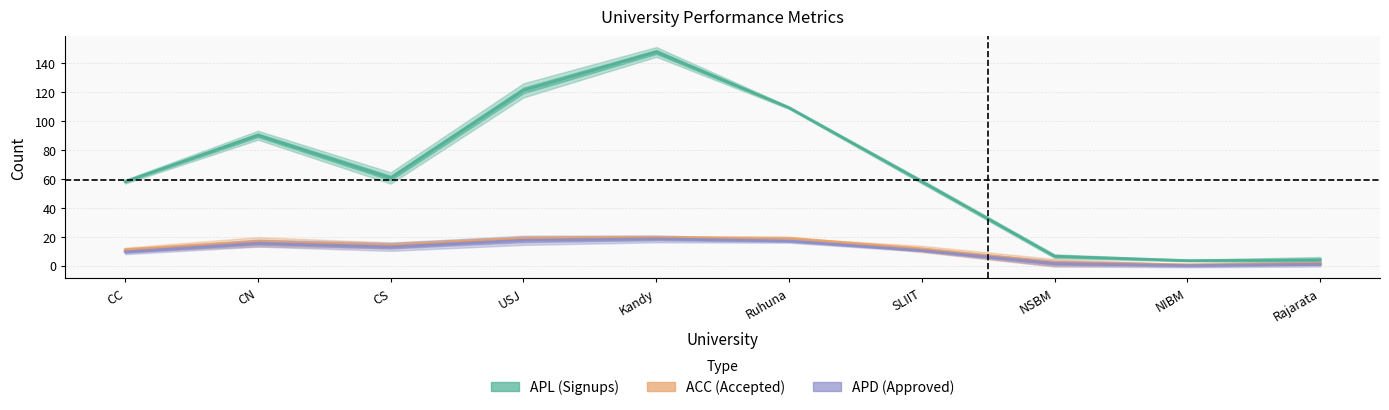

Is it true that SU_oGV equals 6 at CN?

False